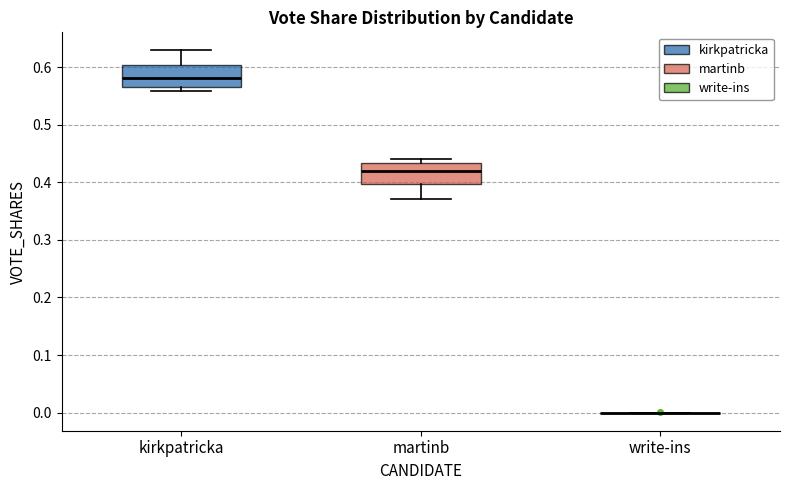

Where does the median line of the box for kirkpatricka sit on the y-axis? The values are not printed on the chart, so give them approximately, as read against the axis.

0.58